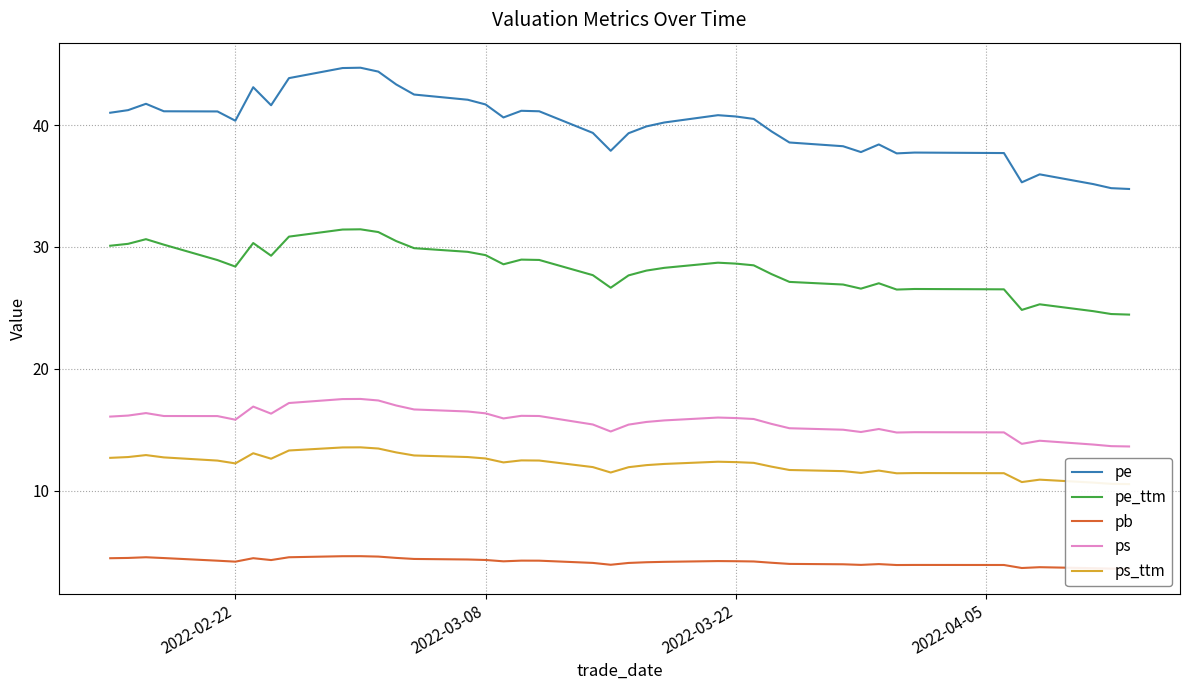

How many distinct data groups are displayed?

5